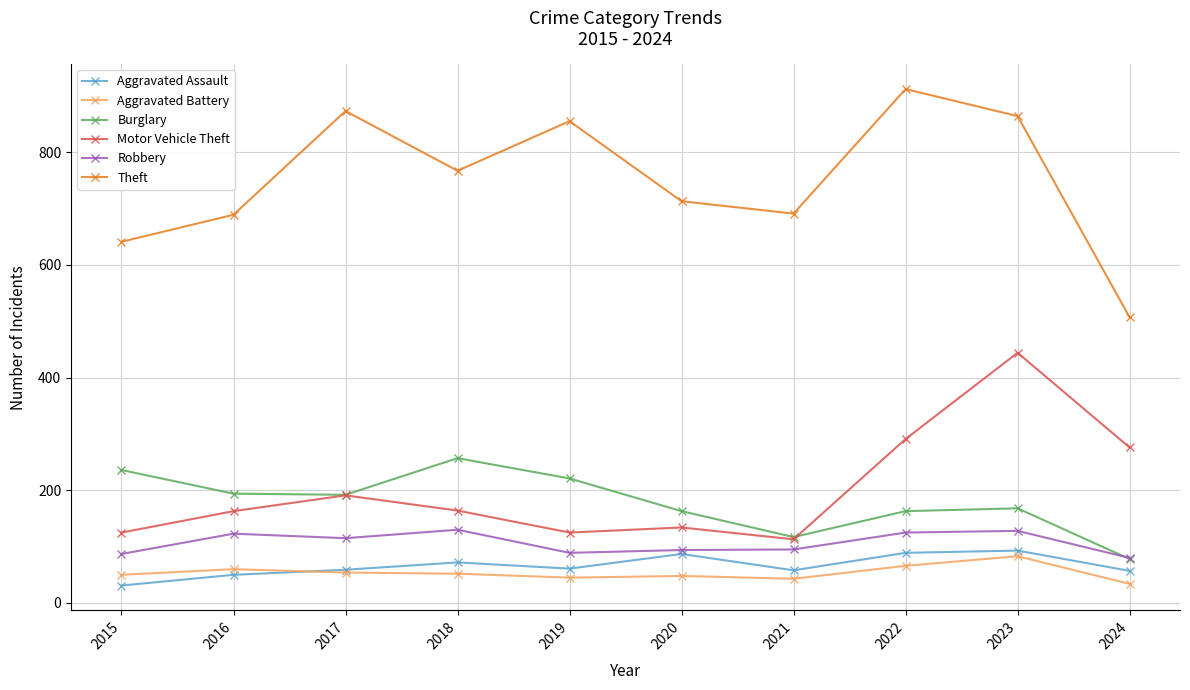

The Burglary series shows 91 at 2019. True or false?

False